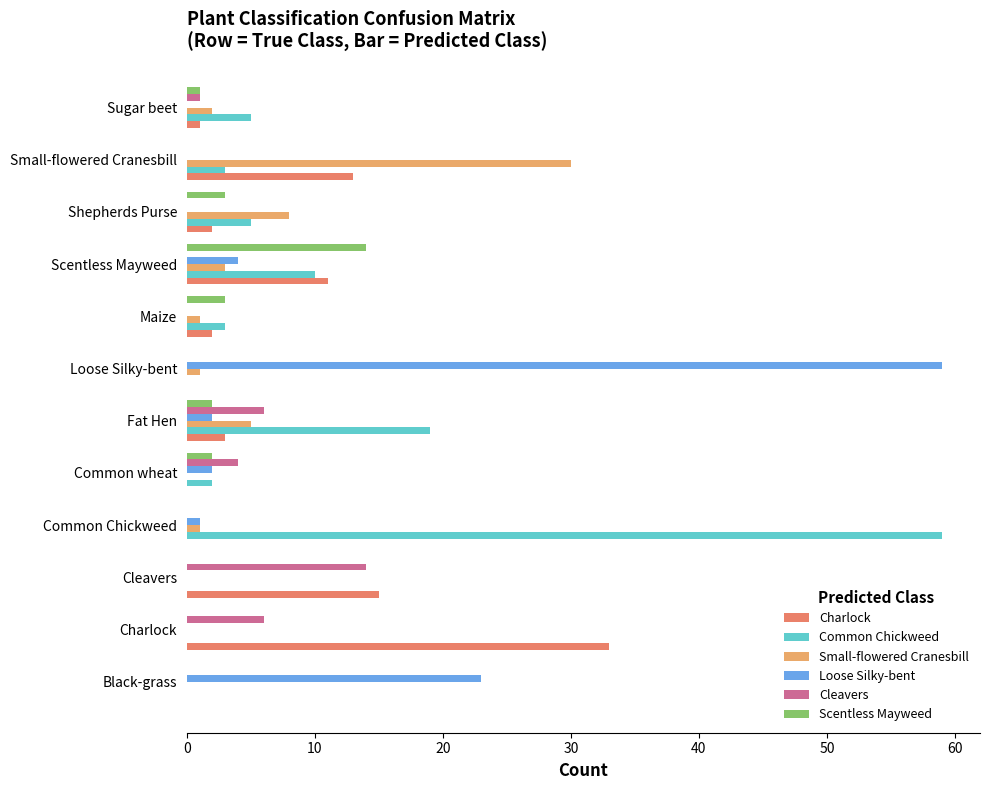

Between Cleavers and Common Chickweed, which series saw the biggest shift?

Common Chickweed